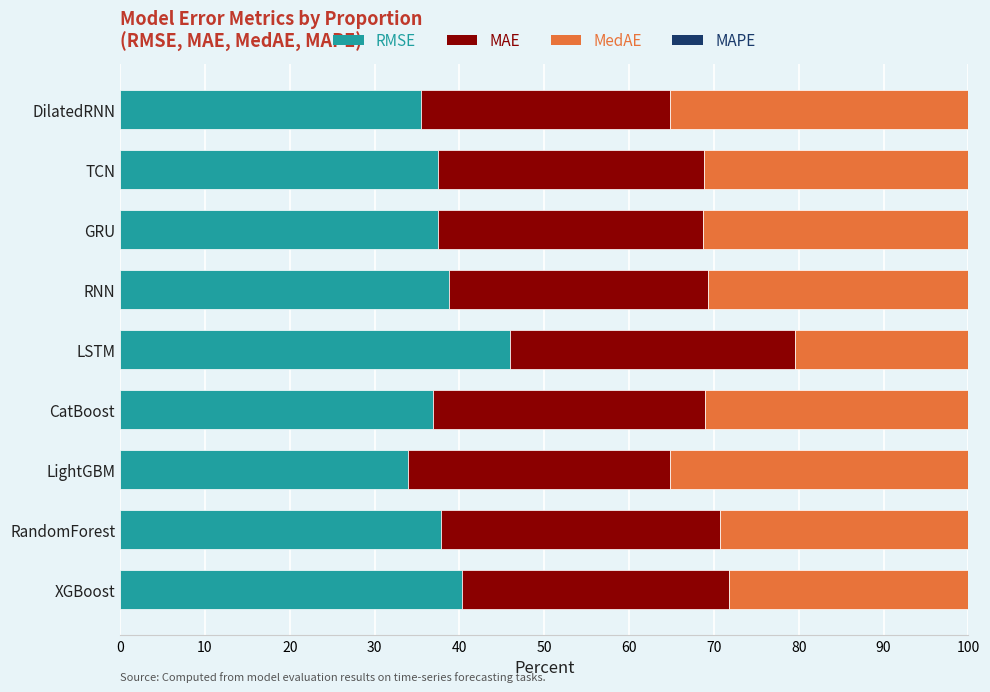

What is the maximum value for RMSE?

46.0